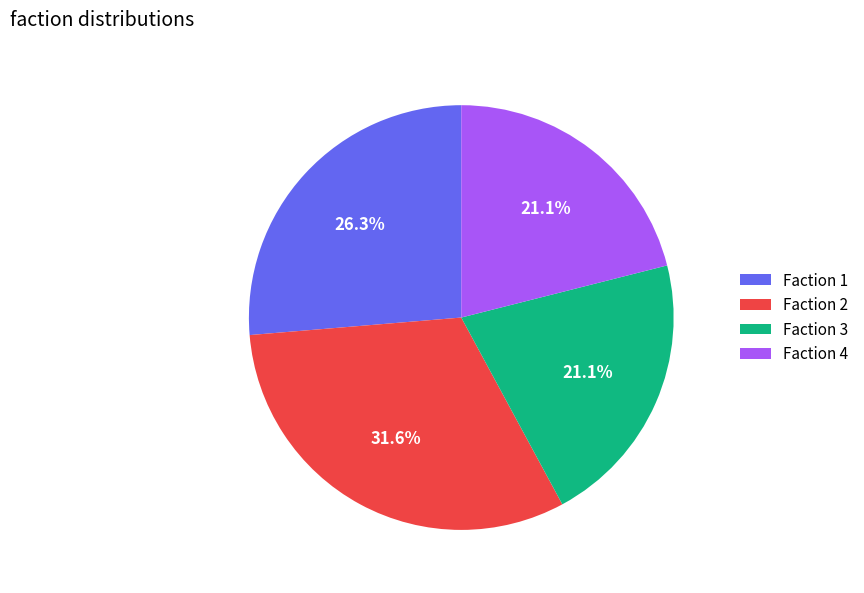

Approximately how many times larger is the value at Faction 4 compared to Faction 1?

0.8